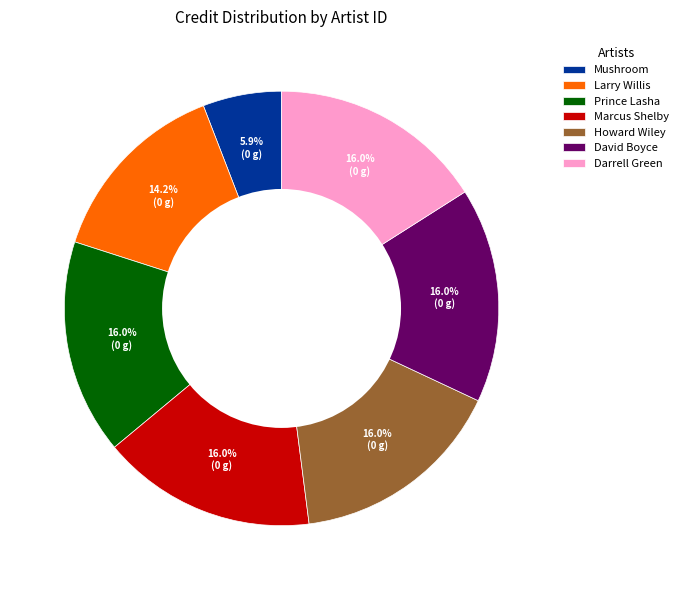

Which category has the smallest portion of the pie?

Mushroom